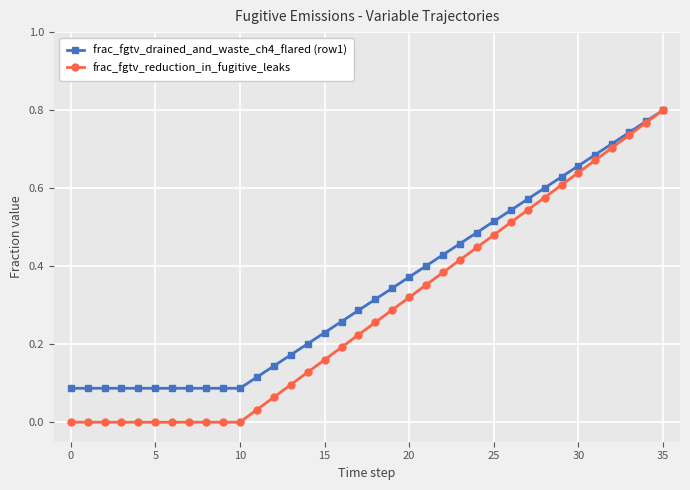

How many frac_fgtv_drained_and_waste_ch4_flared (row1) values are between 0 and 1?

36